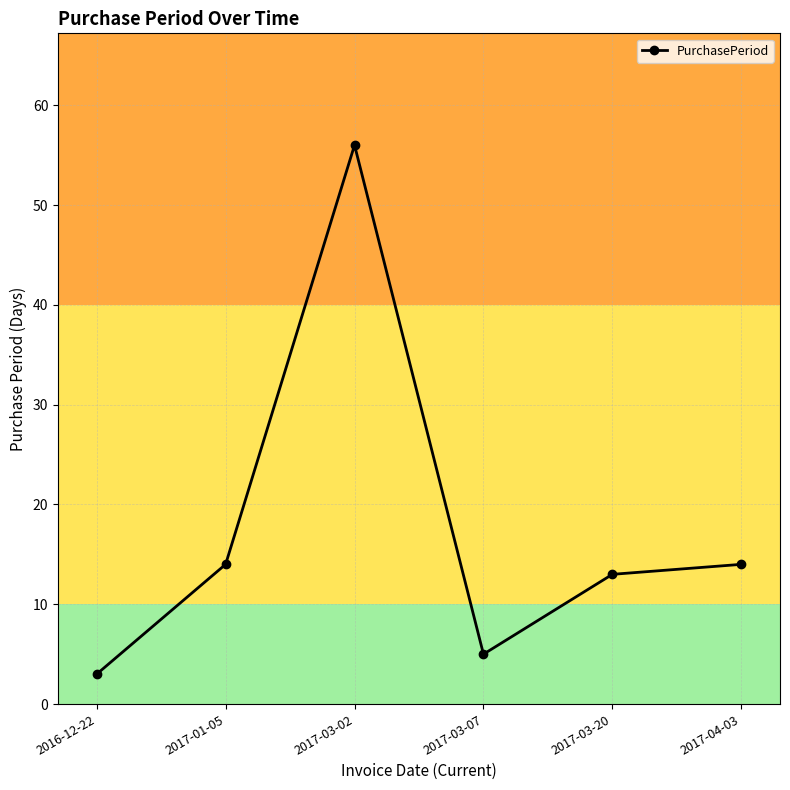

Which category has the highest value across all series?

2017-03-02